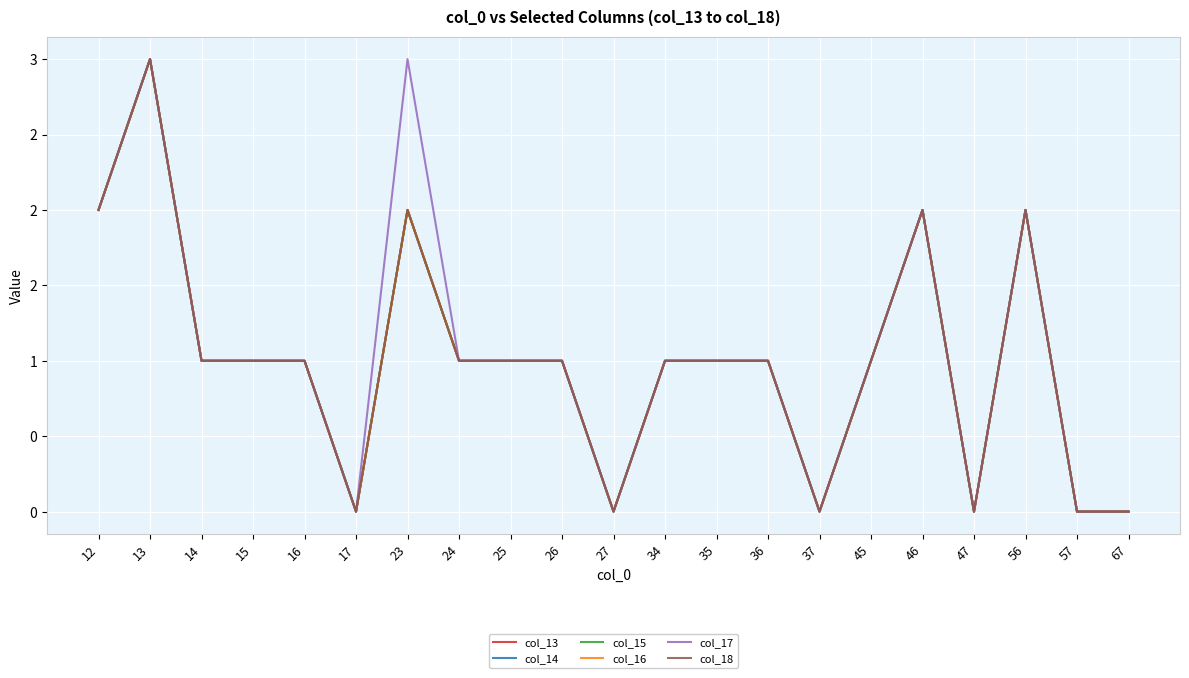

At how many categories does at least one series exceed 1?

5